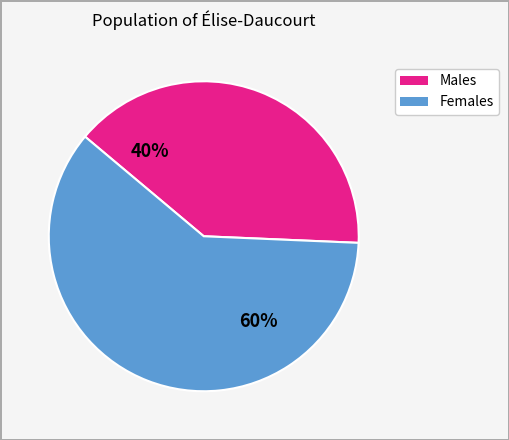

Is there a majority slice in this chart?

Yes